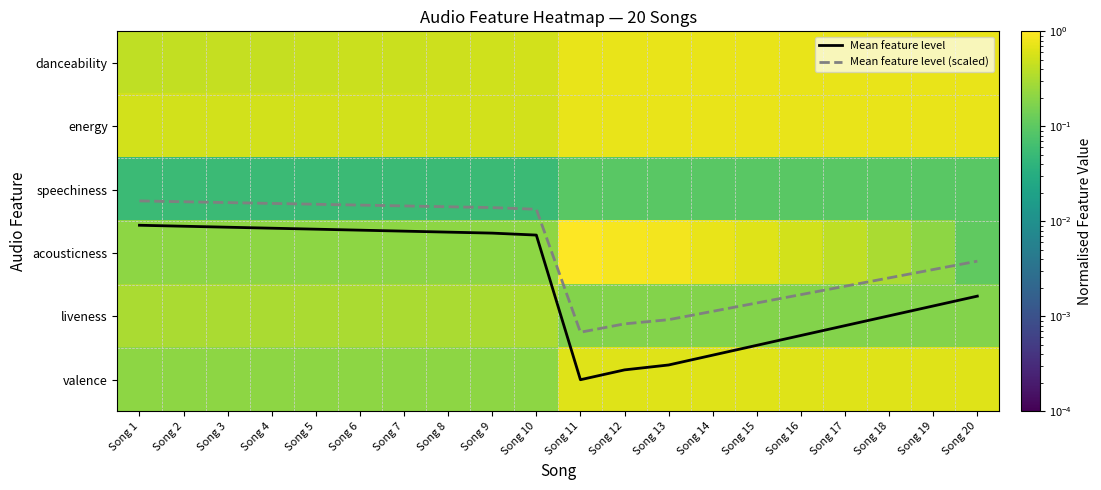

What is the spread (max minus min) of values at Song 17?

4.1